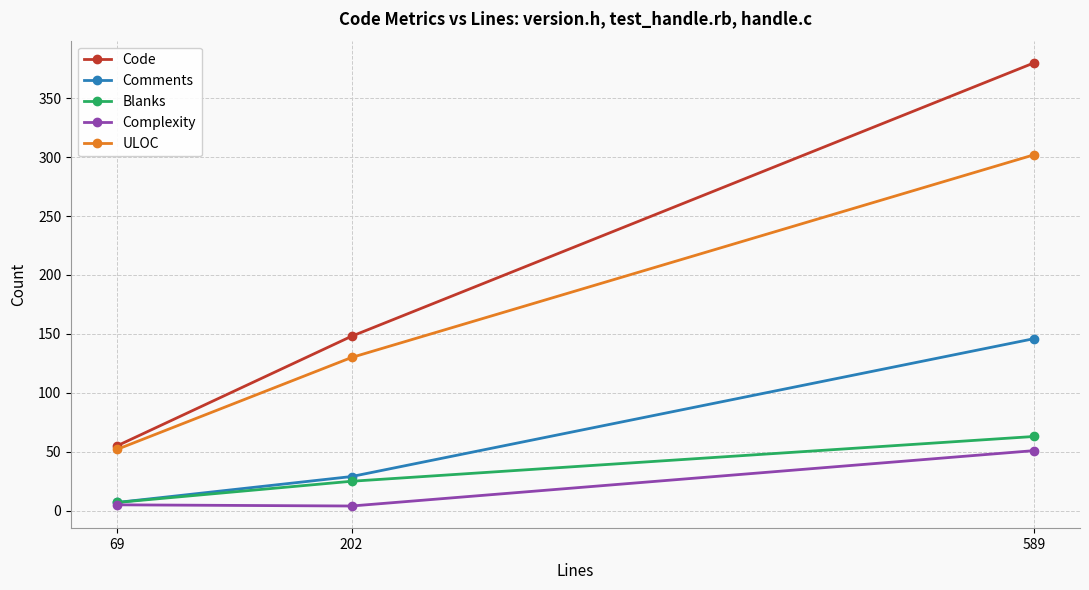

Where is Comments nearest to the value 76?

202